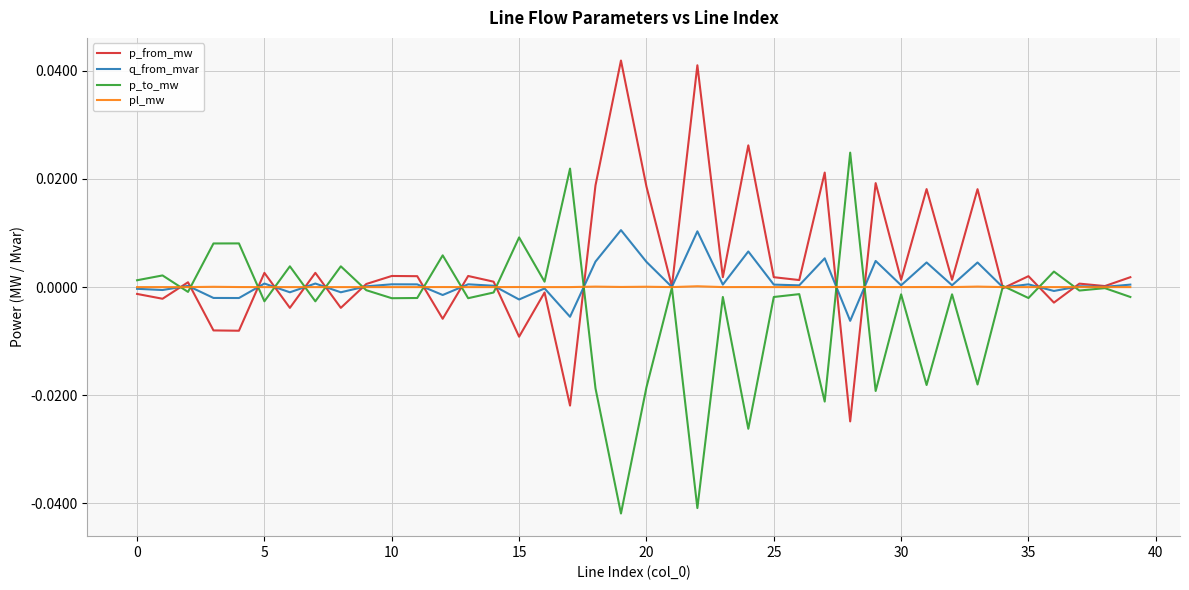

List the series in order of their peak value, lowest first.

pl_mw, q_from_mvar, p_to_mw, p_from_mw